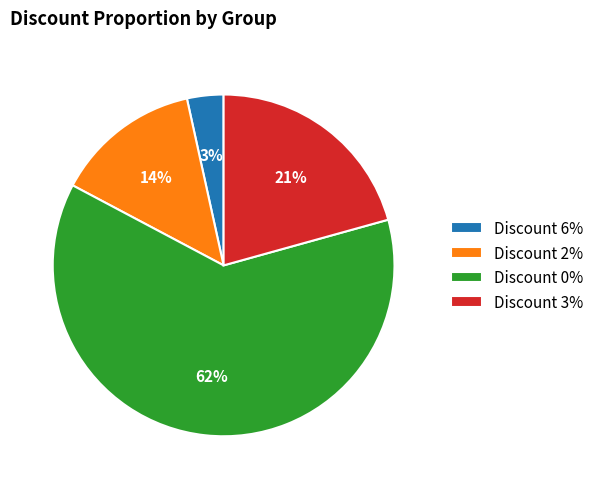

To the nearest percent, what is the difference between the largest and smallest slice percentages?

59%